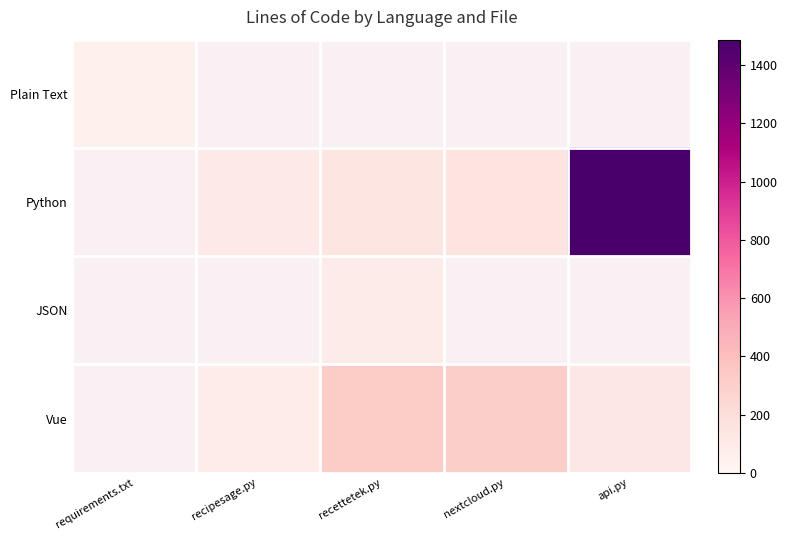

Count the number of categories in the chart.

5